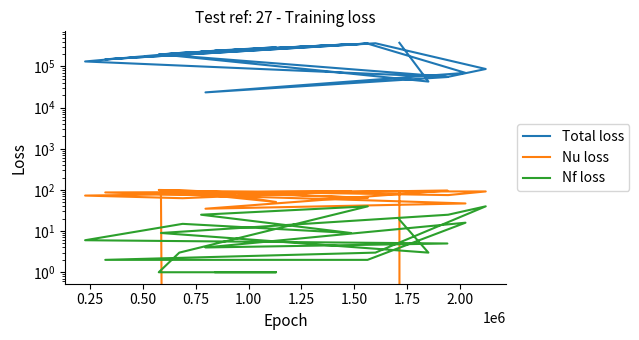

How many values in the Nf loss series are below 6?

10